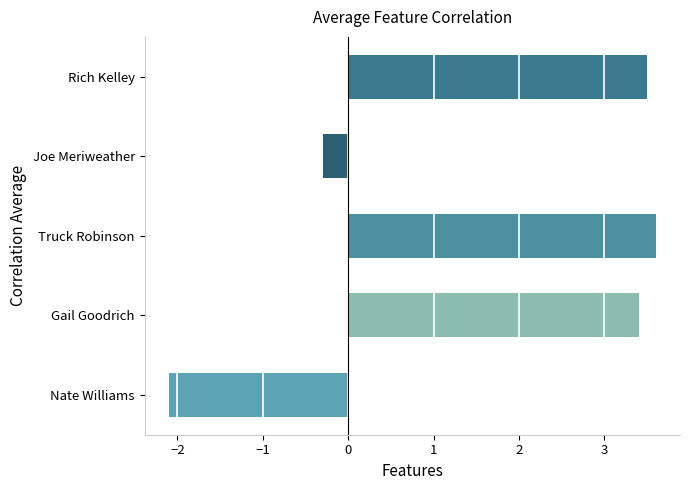

Reading bottom to top, transcribe all the data shown in this chart.

-2.1	3.4	3.6	-0.3	3.5